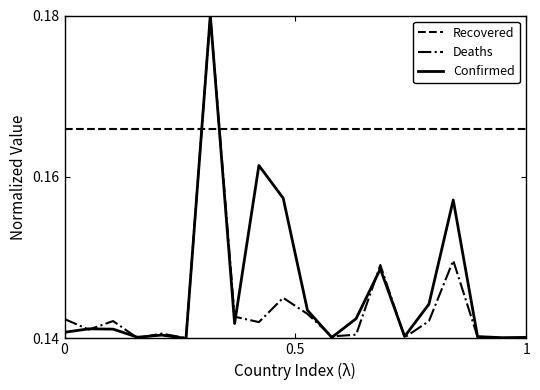

Which series ends up on top after the final intersection of Deaths and Recovered?

Recovered